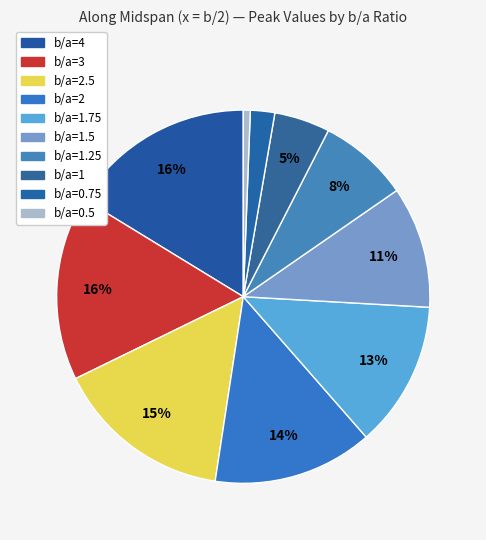

Which category has the smallest portion of the pie?

b/a=0.5